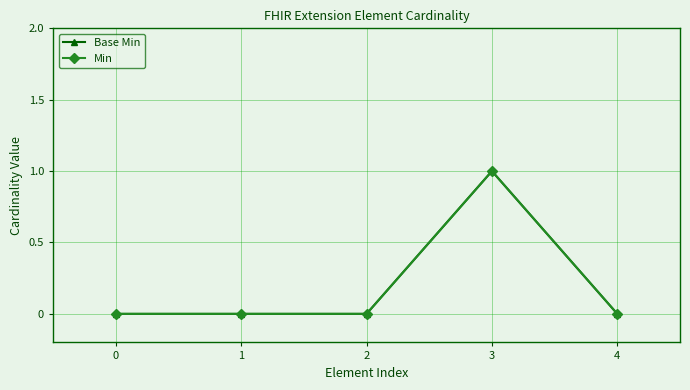

At which category is the sum across all series the highest?

3